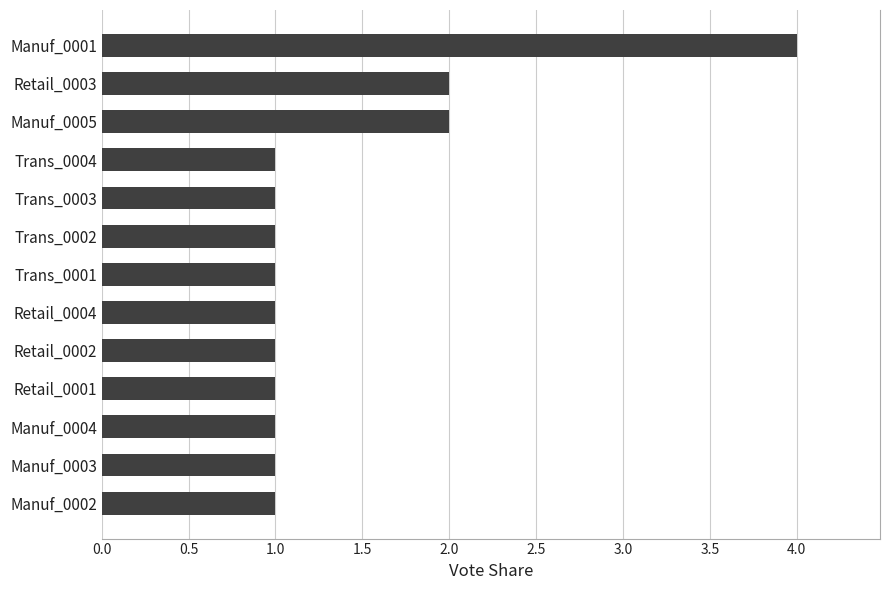

The chart shows a value of 1 at Retail_0002. True or false?

True